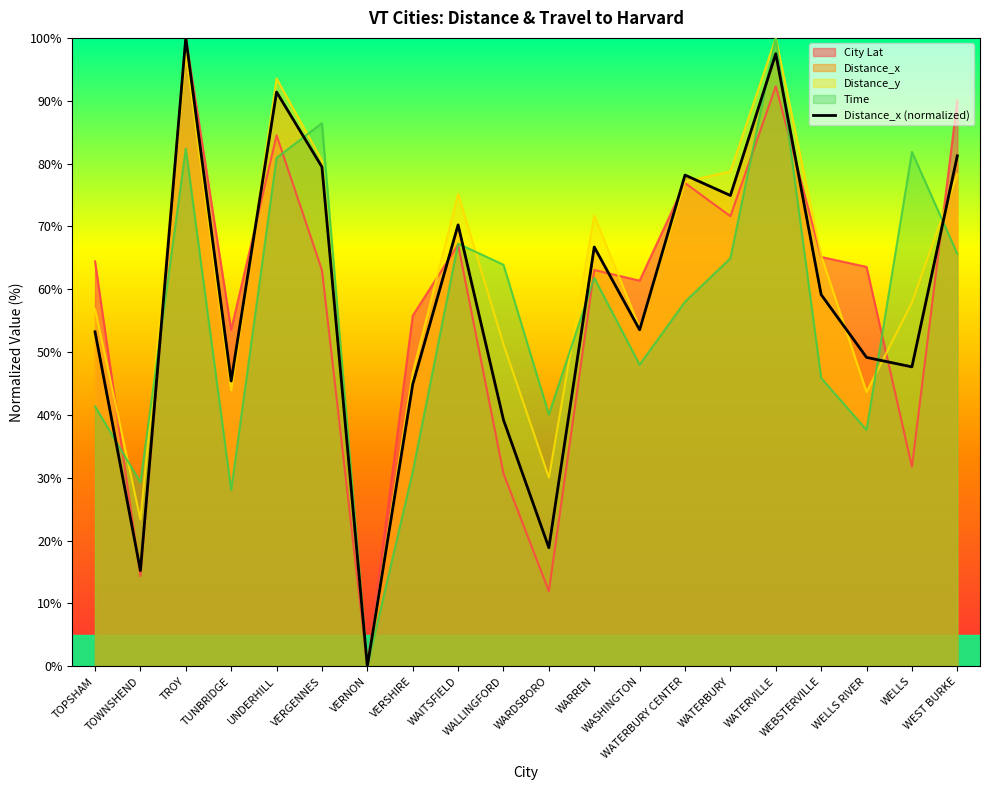

Where does the data first go above 59?

TROY